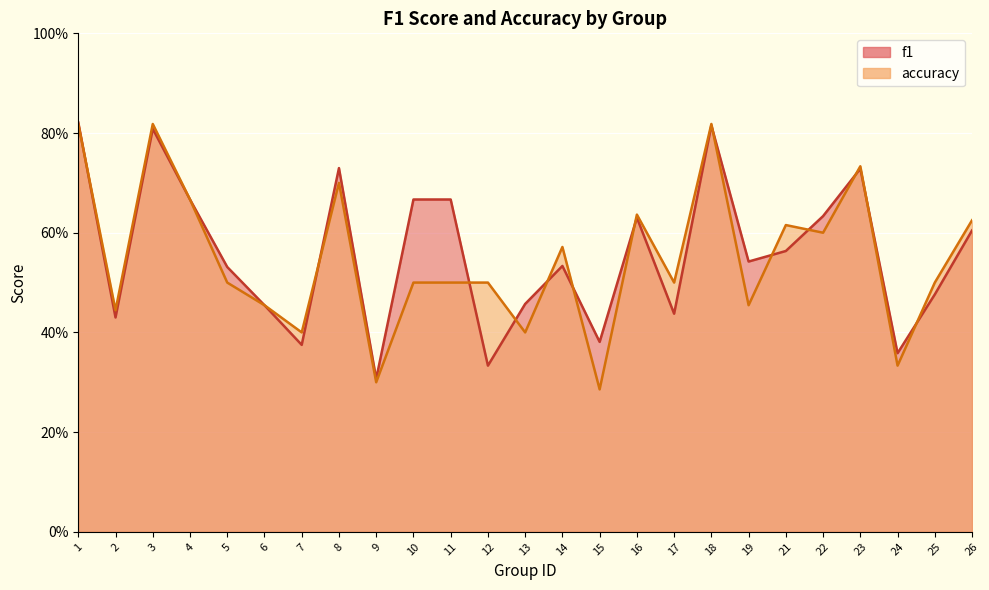

What are all the series names shown in the legend?

f1, accuracy